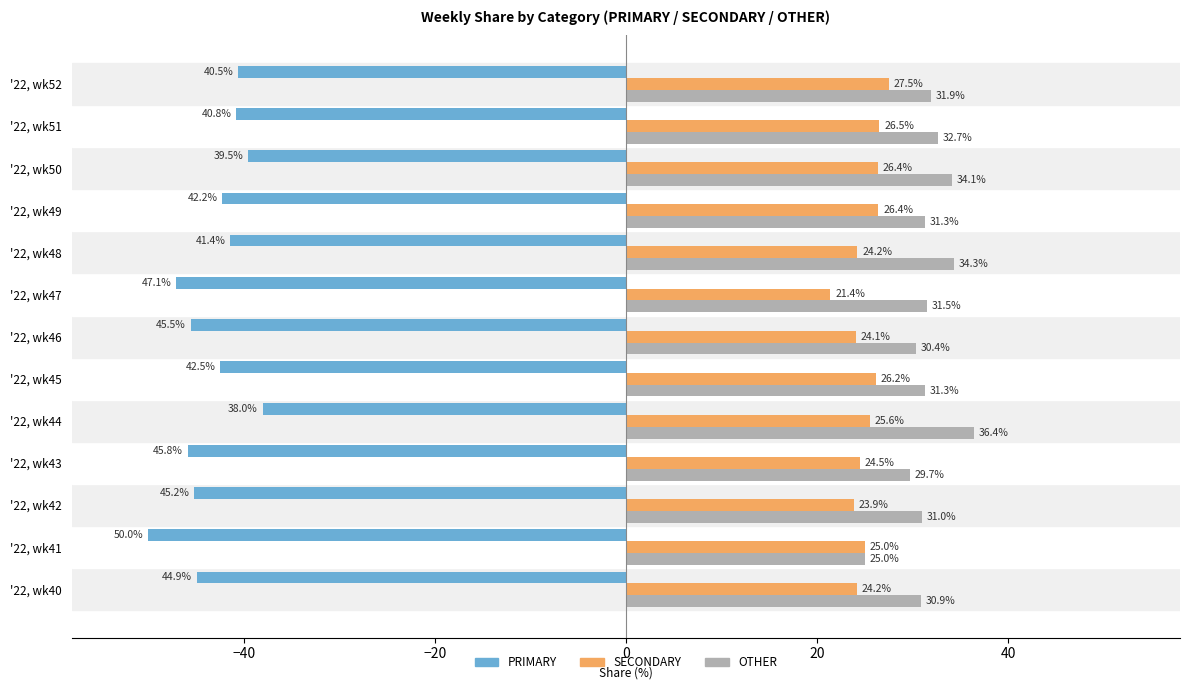

What is the spread (max minus min) of values at '22, wk43?

75.5